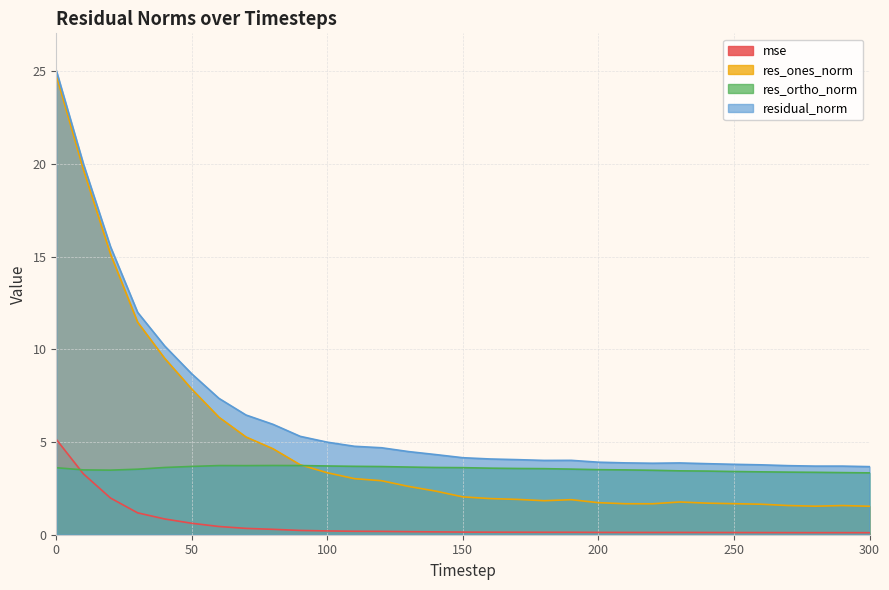

Does the chart have visible grid lines?

Yes